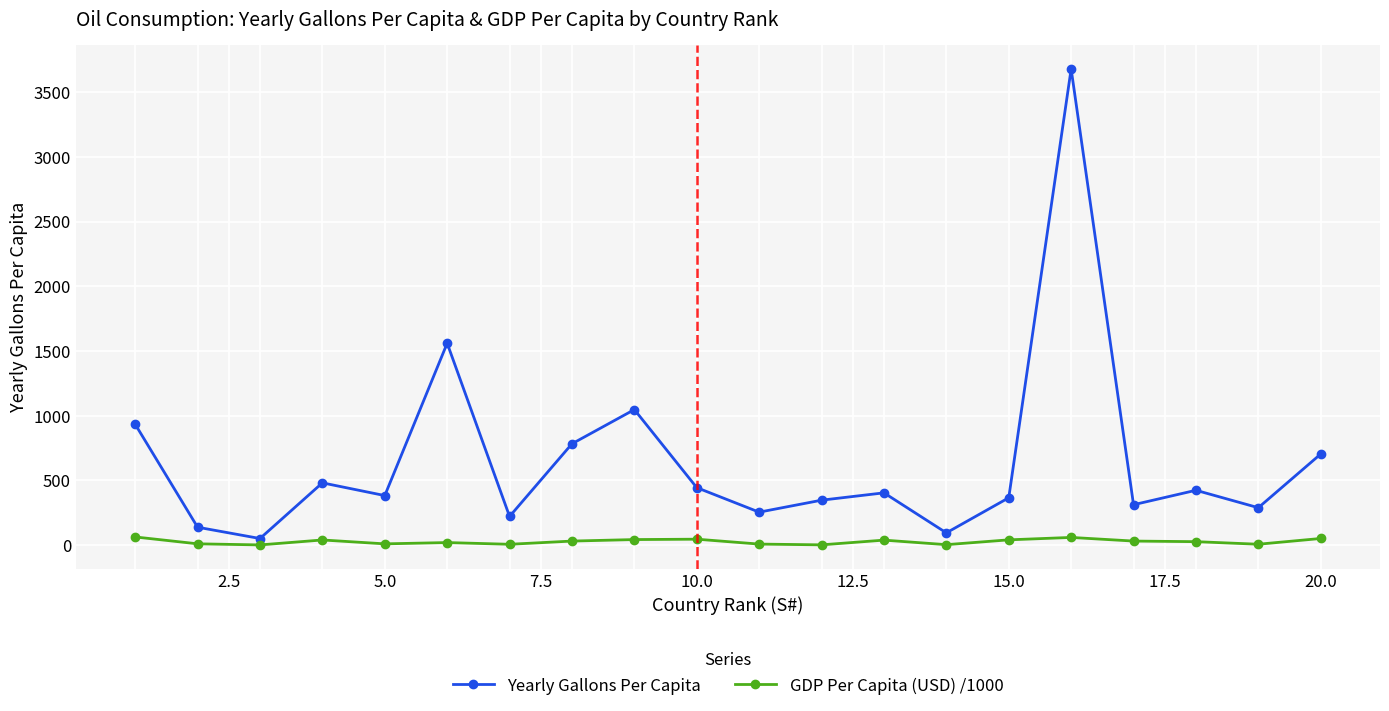

Which series has the largest range (max minus min)?

Yearly Gallons Per Capita